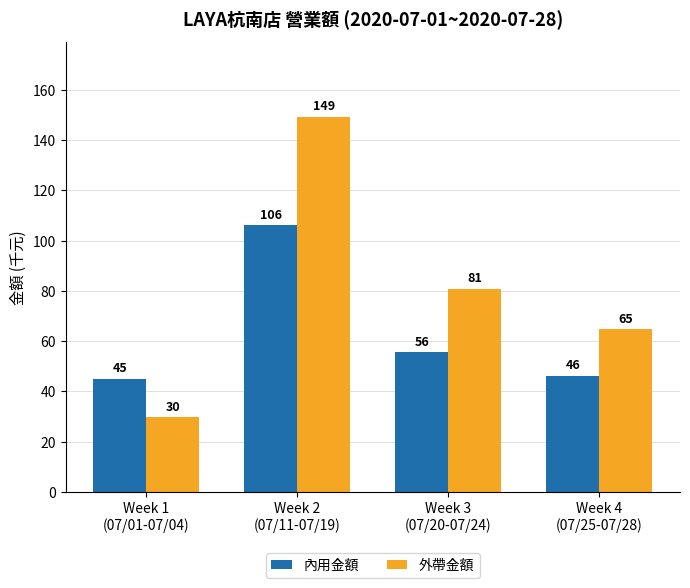

At which label does 外帶金額 reach its peak?

Week 2
(07/11-07/19)